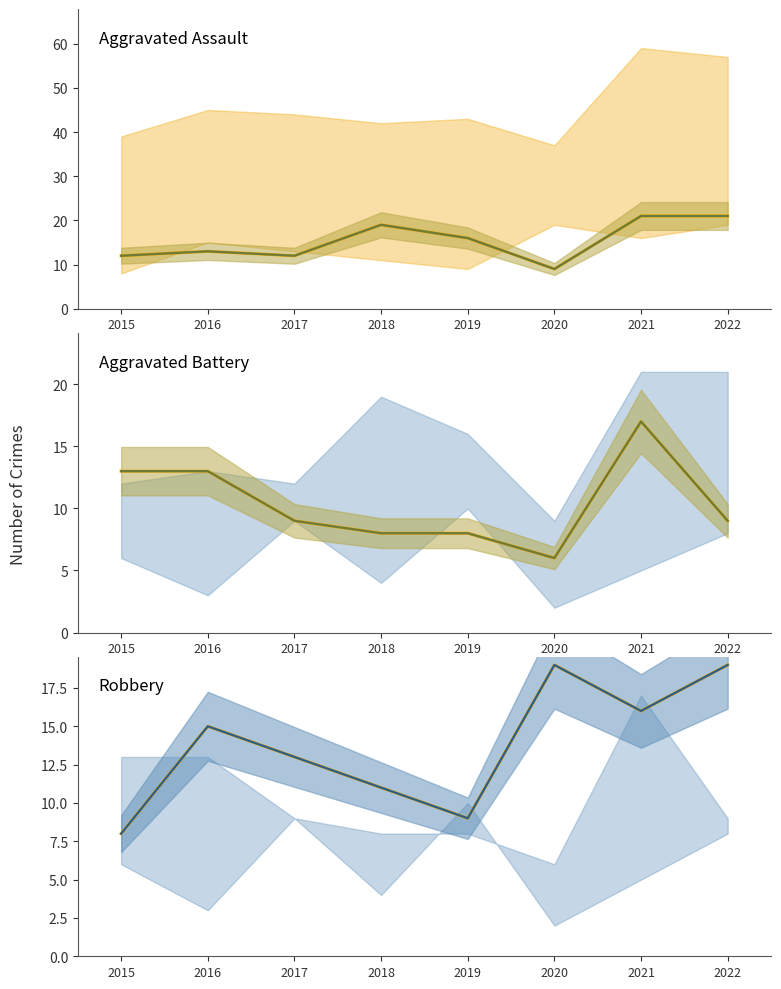

In Aggravated Assault mean, how many points are higher than both neighbors (excluding endpoints)?

2